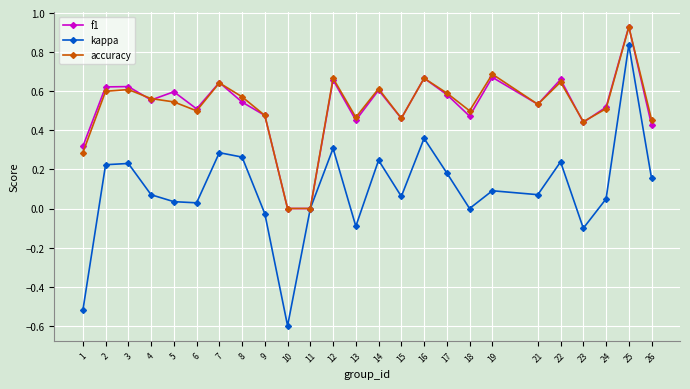

In f1, how many points are higher than both neighbors (excluding endpoints)?

9